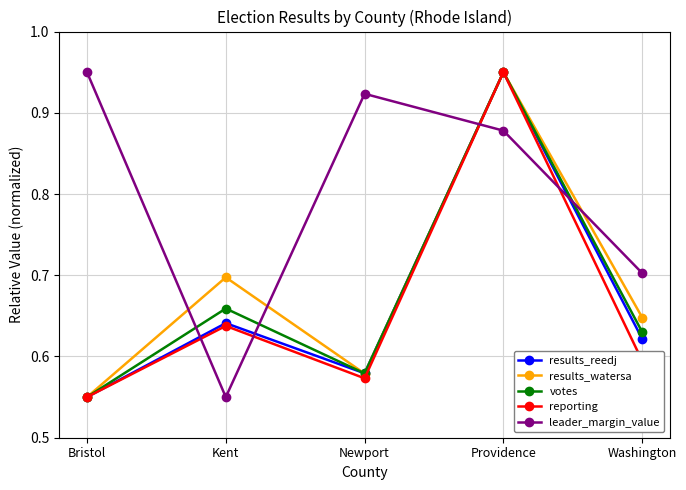

Between Bristol and Washington, which series saw the biggest shift?

leader_margin_value